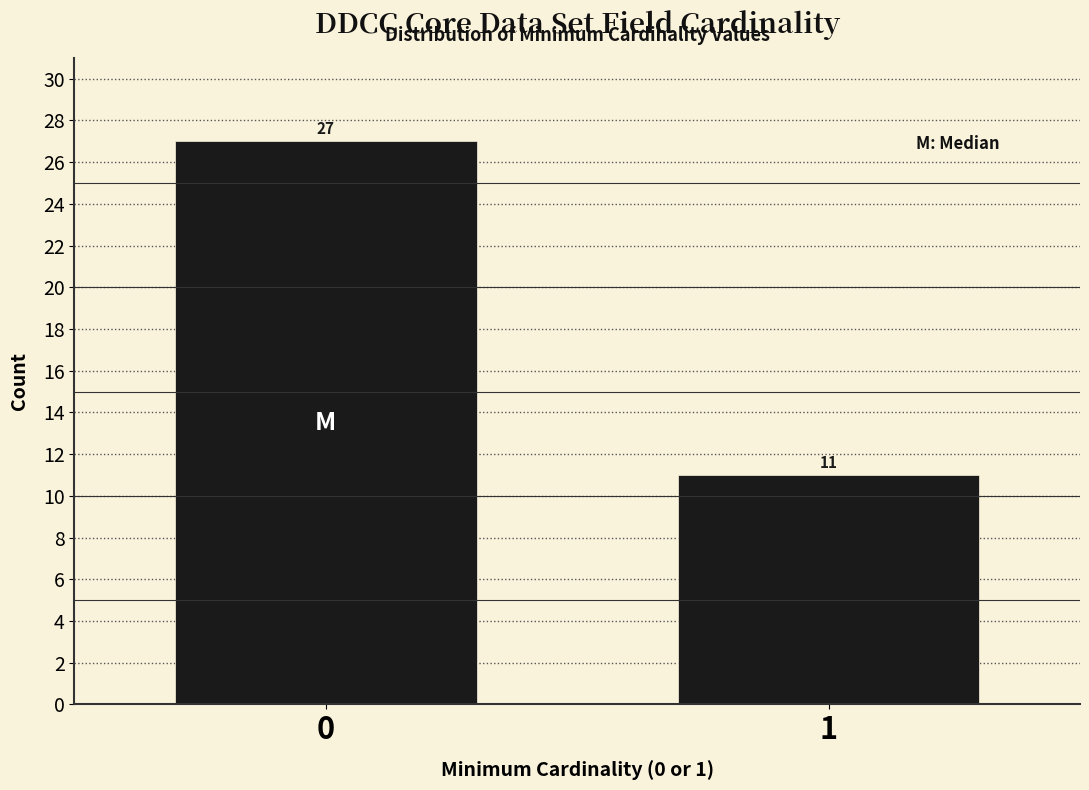

Reading right to left, list all the values displayed in this chart.

1=11	0=27